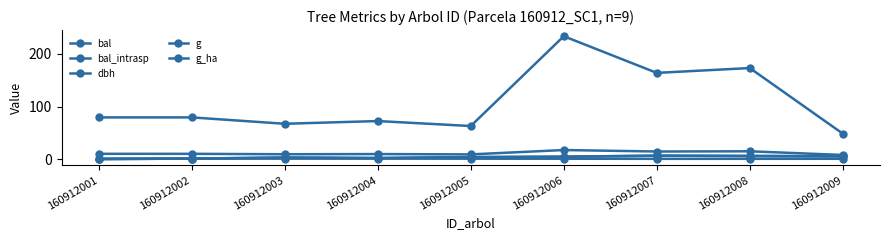

Is this an area chart (filled region under the line)?

No